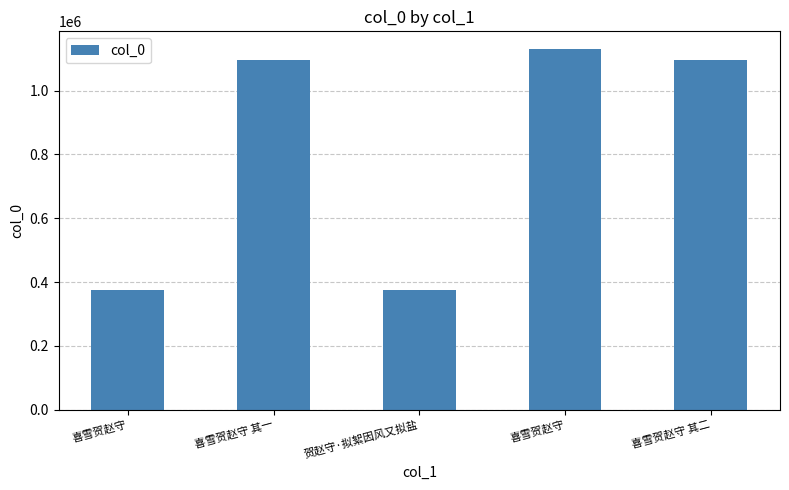

What is the value of the 1st bar from the left?

375868